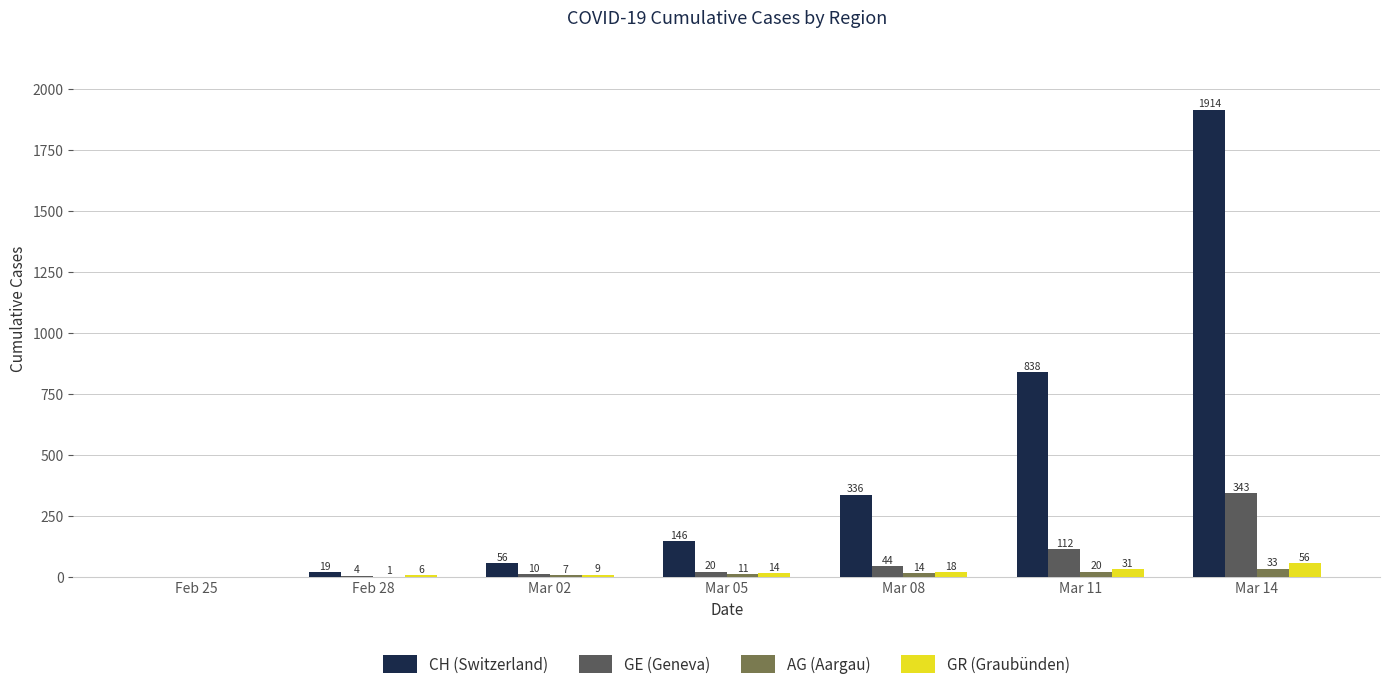

How many groups of bars are there?

7